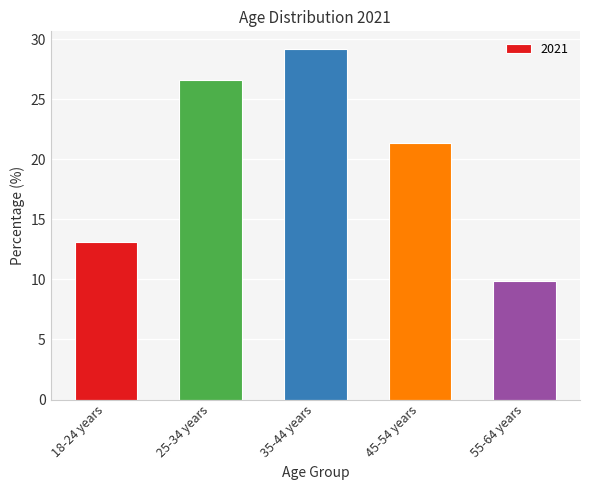

Are the bars horizontal?

No